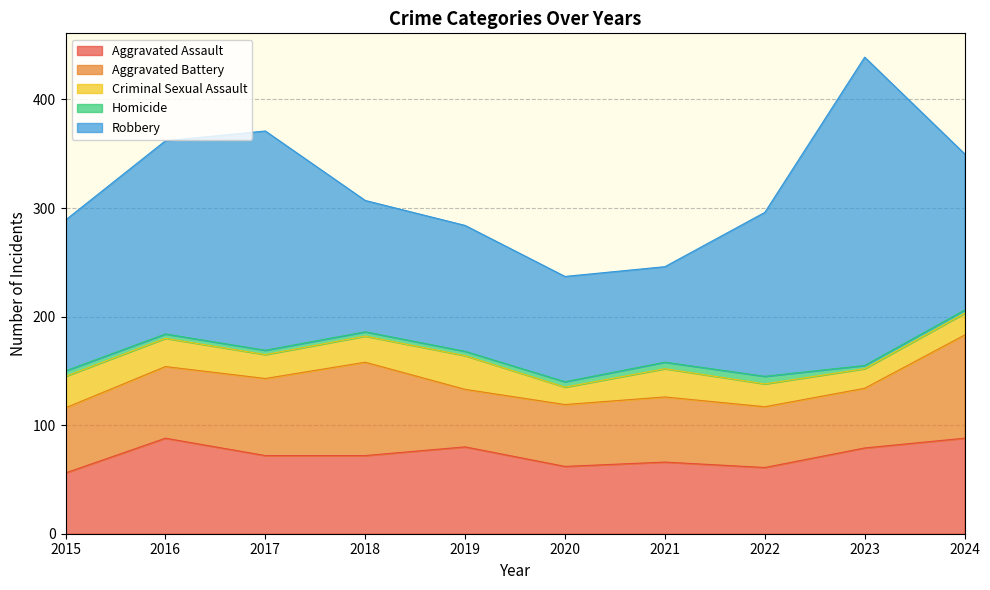

What are all the series names shown in the legend?

Aggravated Assault, Aggravated Battery, Criminal Sexual Assault, Homicide, Robbery